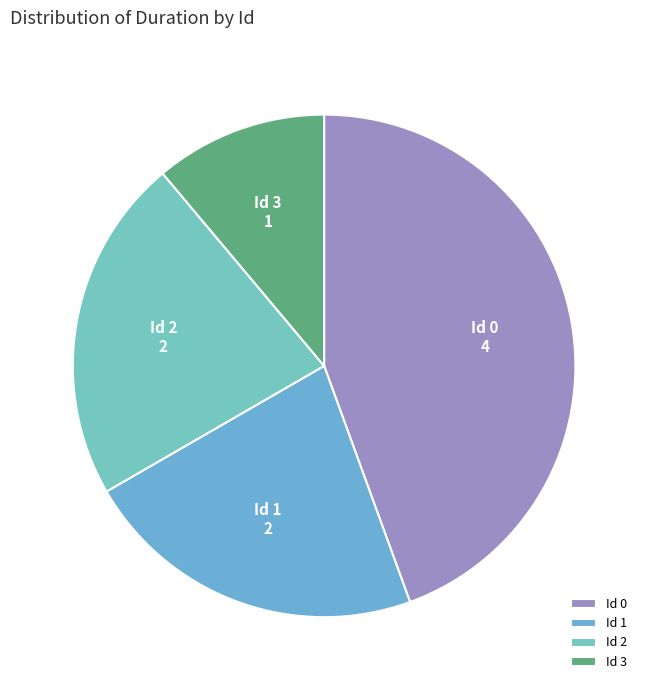

How many slices are in this pie chart?

4